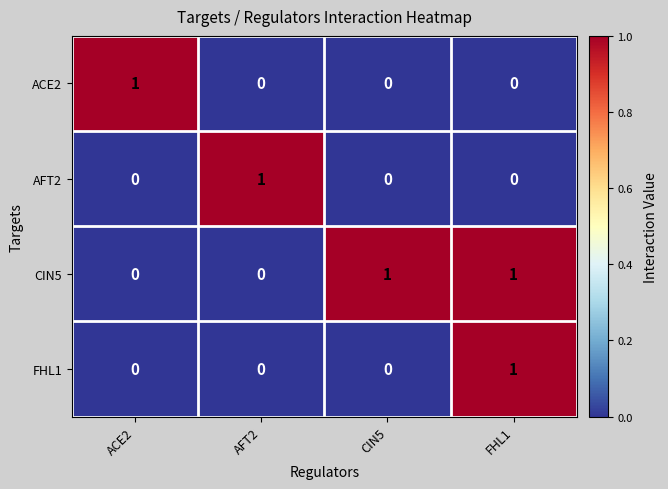

The CIN5 series shows 0 at CIN5. True or false?

False